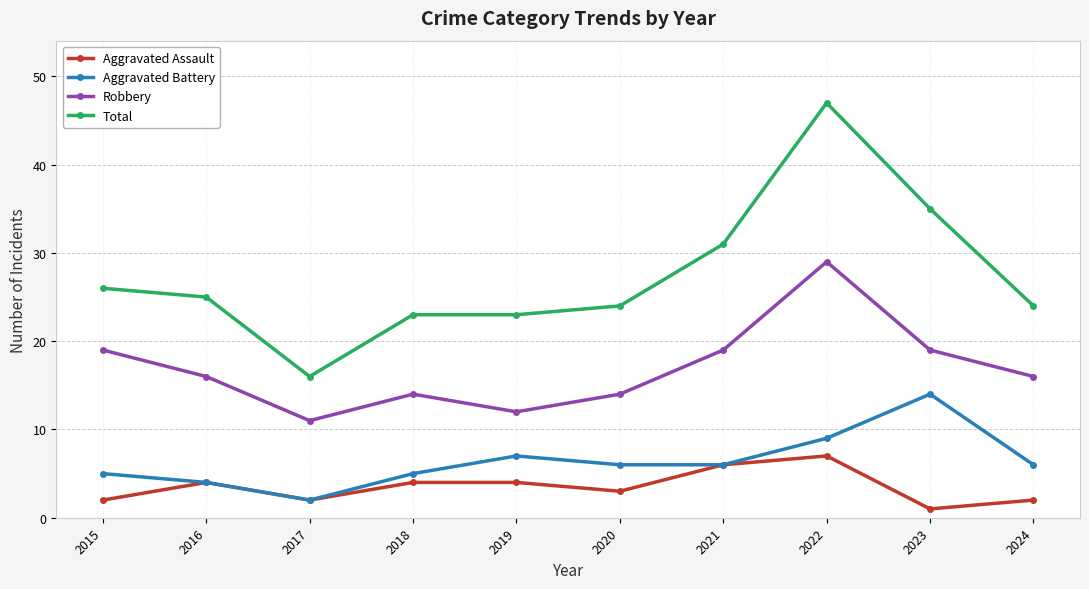

Where does the Total series first go above 25?

2015